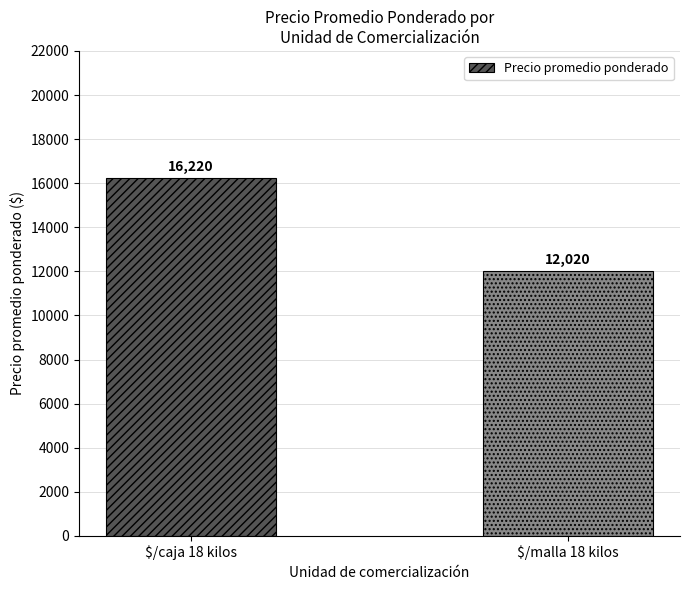

List the labels in order of value, largest first.

$/caja 18 kilos, $/malla 18 kilos